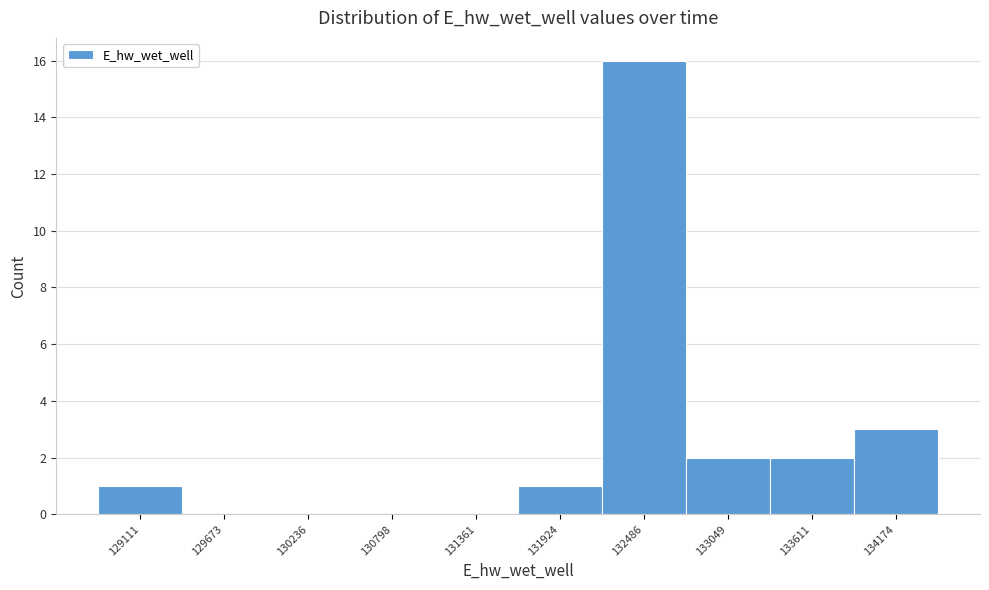

Reading left to right, list all the values displayed in this chart.

129111=1	129673=0	130236=0	130798=0	131361=0	131924=1	132486=16	133049=2	133611=2	134174=3